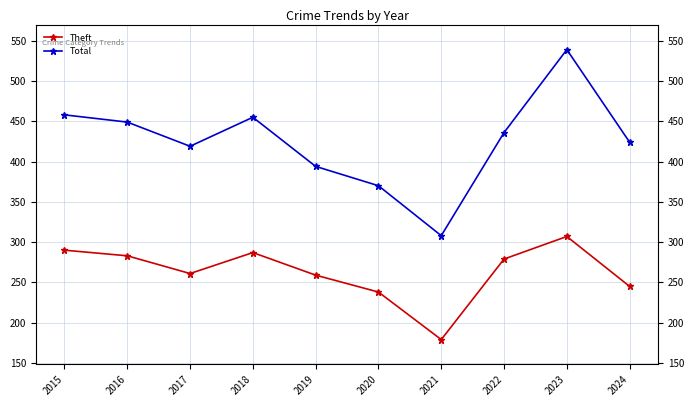

Where is the first local maximum for Theft?

2018